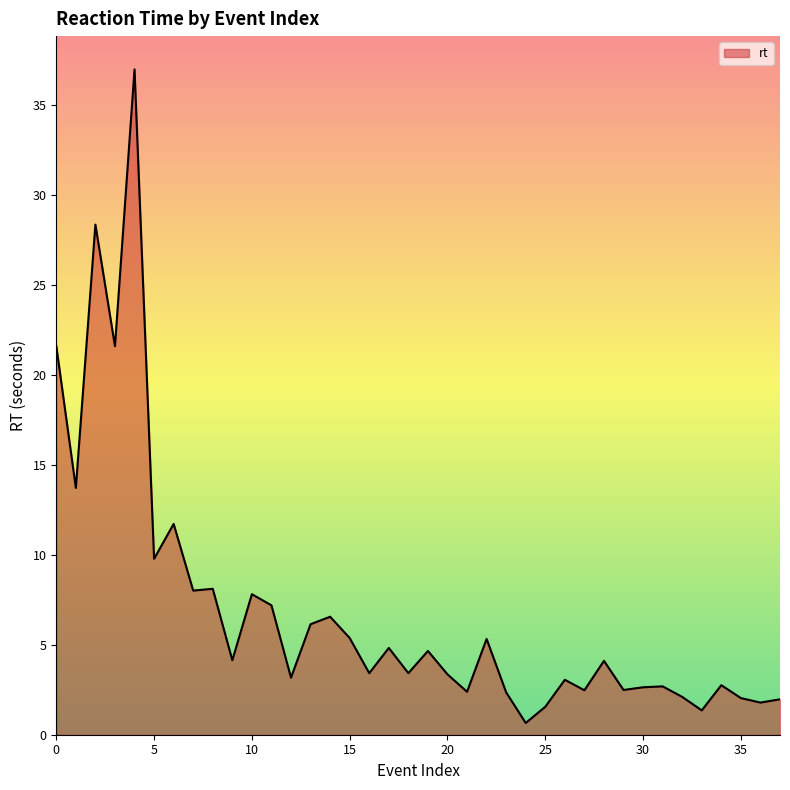

What is the difference between the maximum and minimum values?

36.3